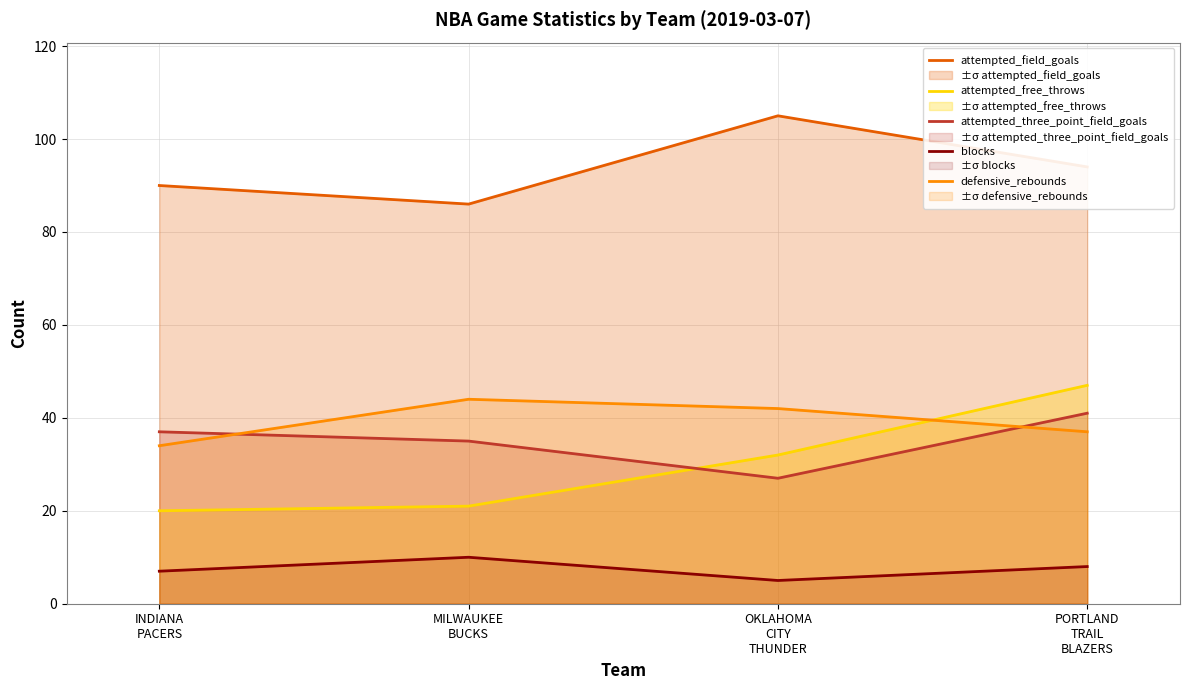

At MILWAUKEE
BUCKS, list the series in order from largest to smallest.

attempted_field_goals, defensive_rebounds, attempted_three_point_field_goals, attempted_free_throws, blocks